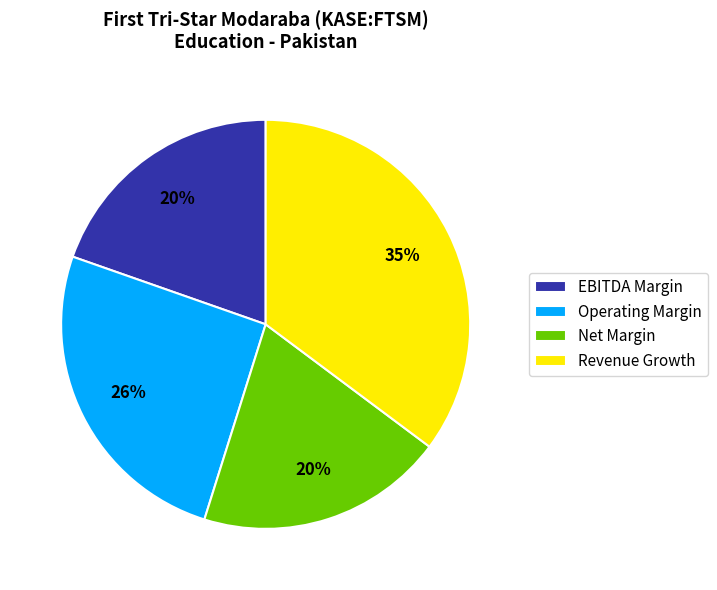

To the nearest percent, what is the average slice percentage?

25%